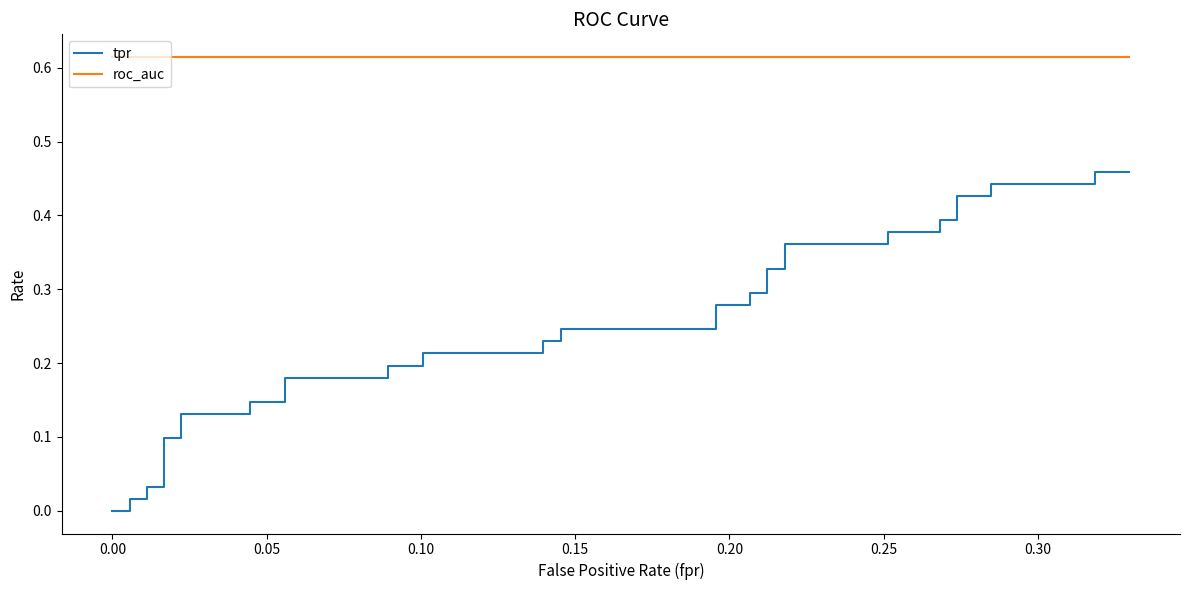

True or false: roc_auc and tpr intersect in this chart.

False